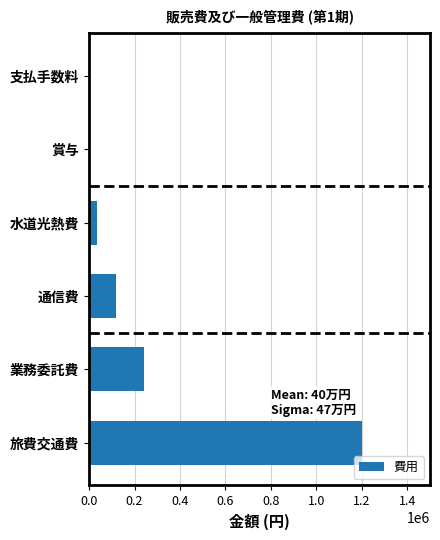

True or false: the data shows 120000 at 通信費.

True